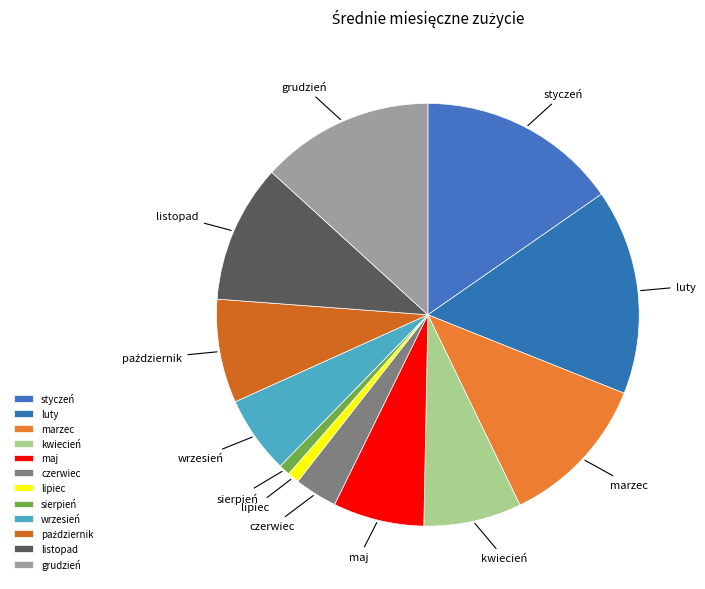

Does any single category account for the majority?

No